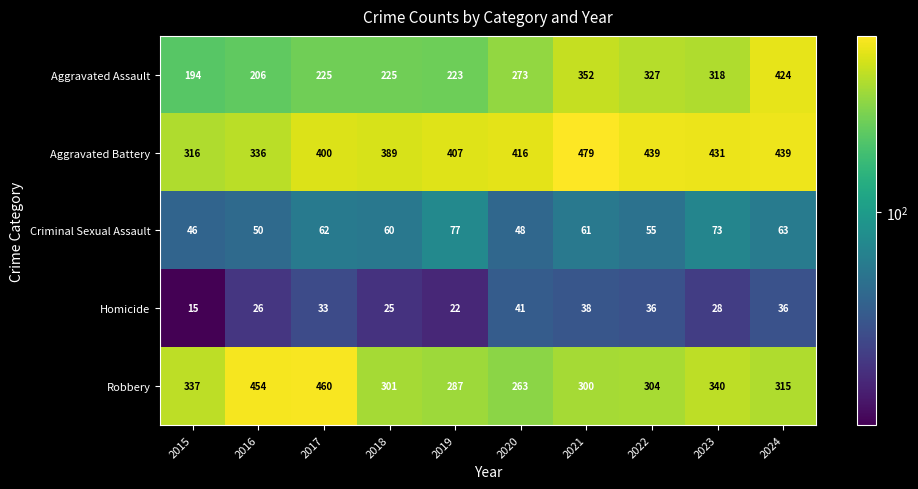

What is the lowest value of the Aggravated Assault series?

194